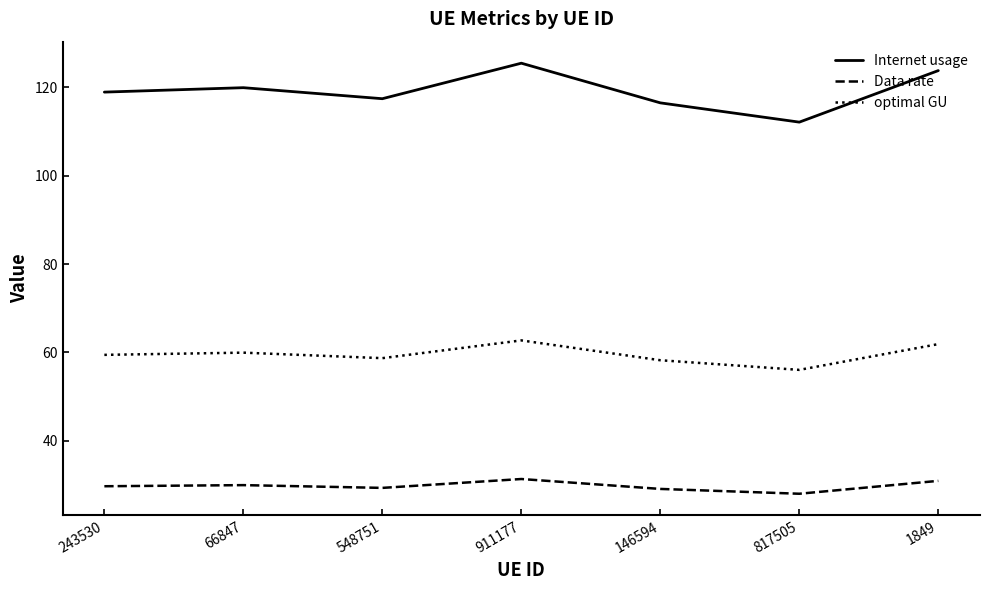

The value of Data rate at 243530 is 46.1. True or false?

False